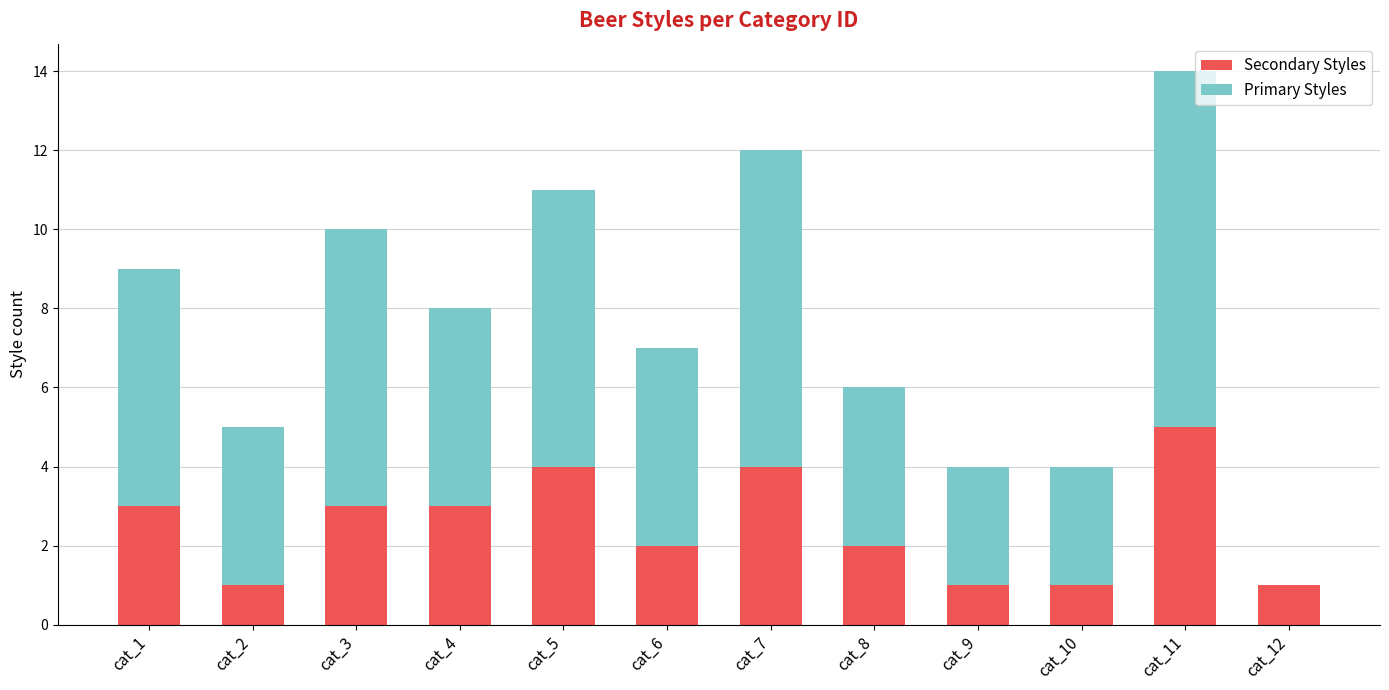

The Secondary Styles series shows 0 at cat_10. True or false?

False